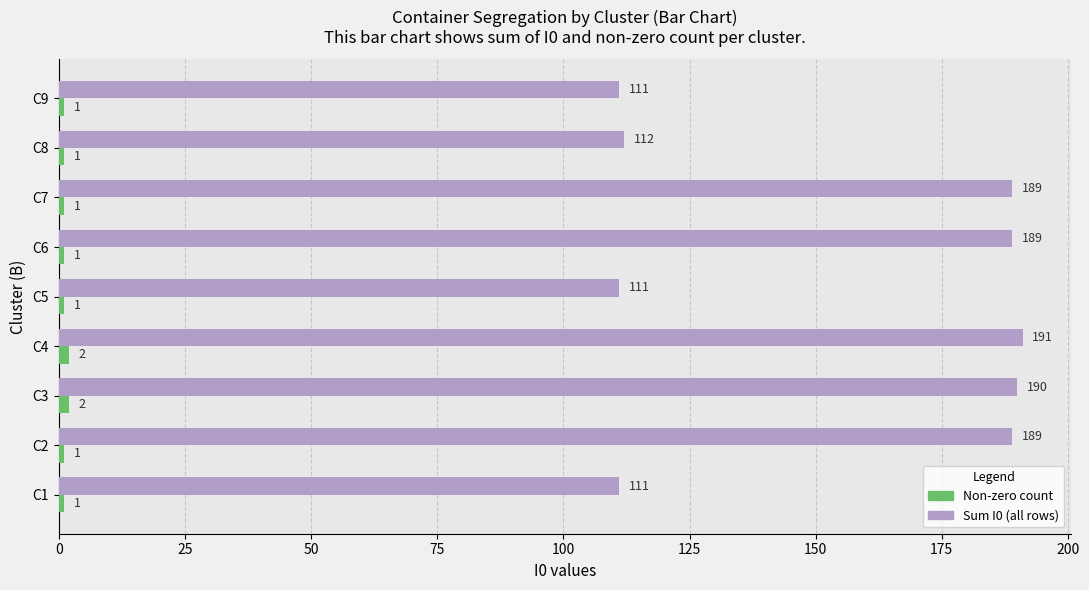

Between C4 and C7, which series saw the biggest shift?

Sum I0 (all rows)